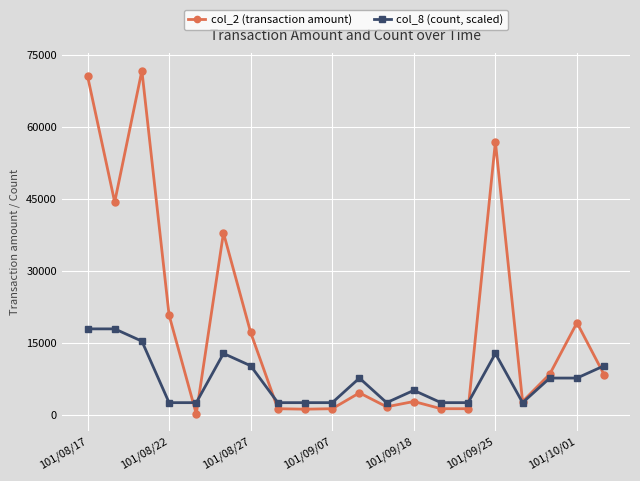

What is the value of the col_2 (transaction amount) point at the 4th from the left?

20790.0